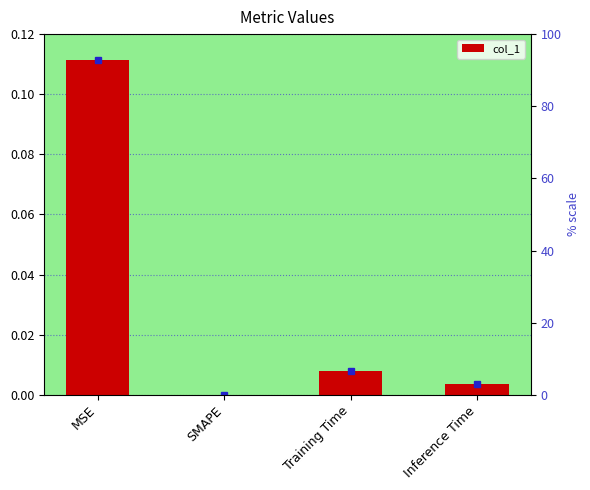

How many series are shown in this chart?

1